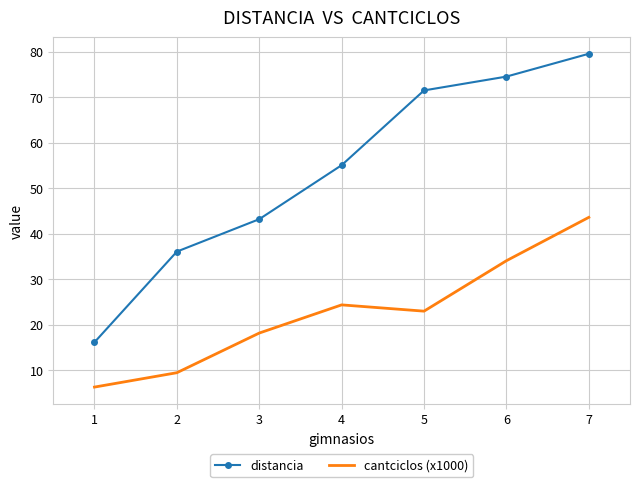

True or false: distancia and cantciclos (x1000) intersect in this chart.

False